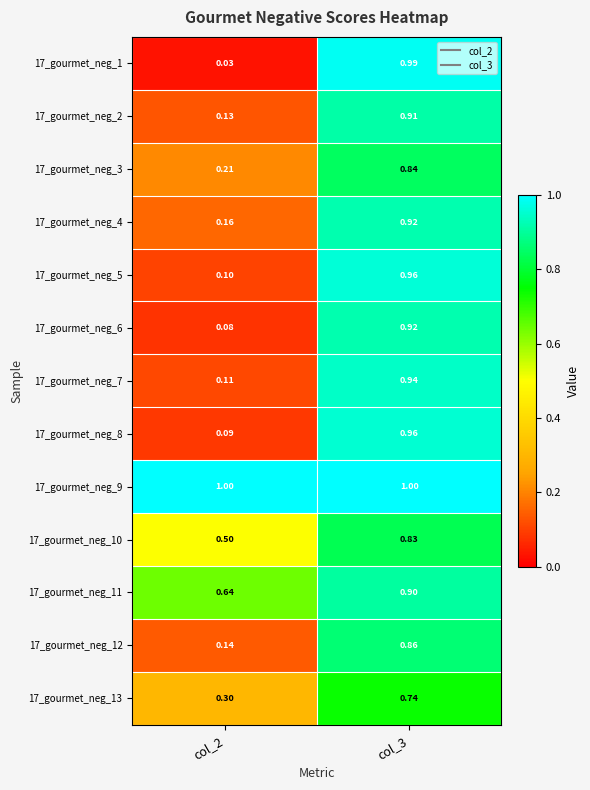

Reading left to right, extract all data points from this chart.

17_gourmet_neg_1: col_2=0.0	col_3=1.0
17_gourmet_neg_2: col_2=0.1	col_3=0.9
17_gourmet_neg_3: col_2=0.2	col_3=0.8
17_gourmet_neg_4: col_2=0.2	col_3=0.9
17_gourmet_neg_5: col_2=0.1	col_3=1.0
17_gourmet_neg_6: col_2=0.1	col_3=0.9
17_gourmet_neg_7: col_2=0.1	col_3=0.9
17_gourmet_neg_8: col_2=0.1	col_3=1.0
17_gourmet_neg_9: col_2=1.0	col_3=1.0
17_gourmet_neg_10: col_2=0.5	col_3=0.8
17_gourmet_neg_11: col_2=0.6	col_3=0.9
17_gourmet_neg_12: col_2=0.1	col_3=0.9
17_gourmet_neg_13: col_2=0.3	col_3=0.7